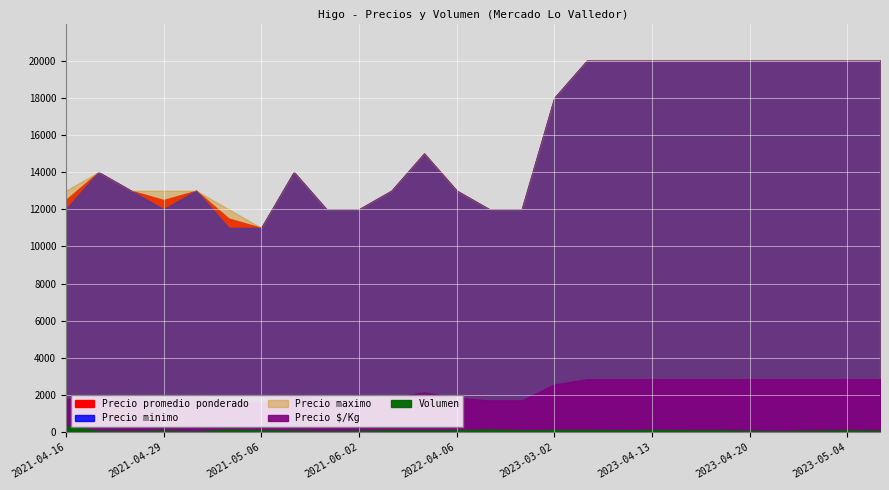

How many lines are shown in the chart?

5